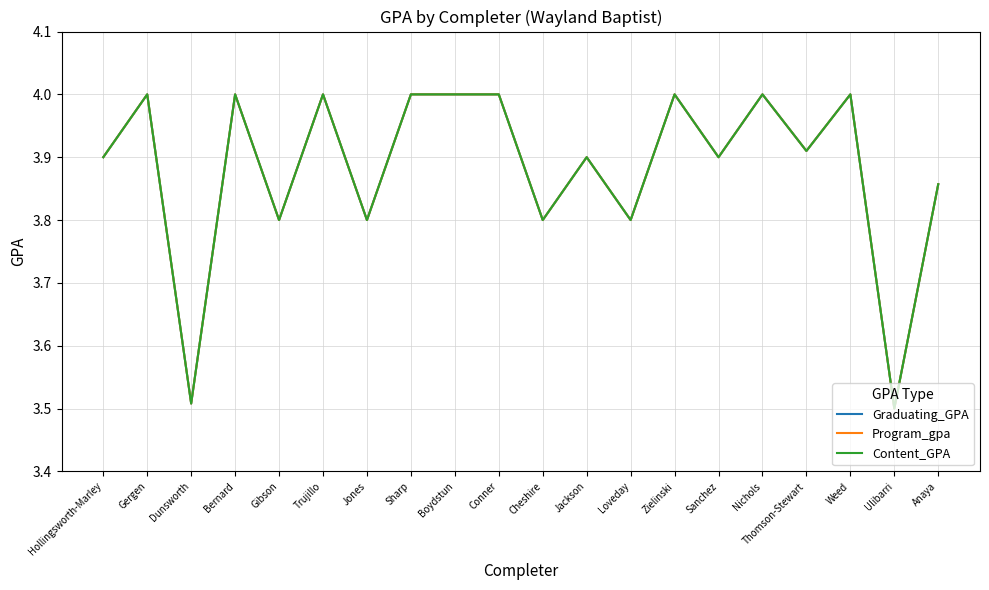

Which category has the highest value across all series?

Gergen